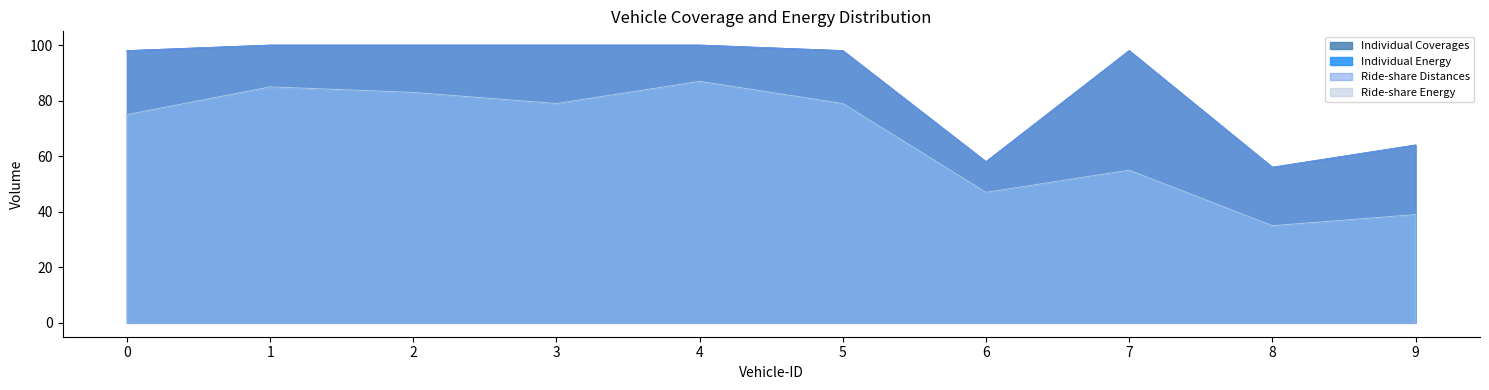

What is the value of the Ride-share Energy point at the 6th from the left?

79